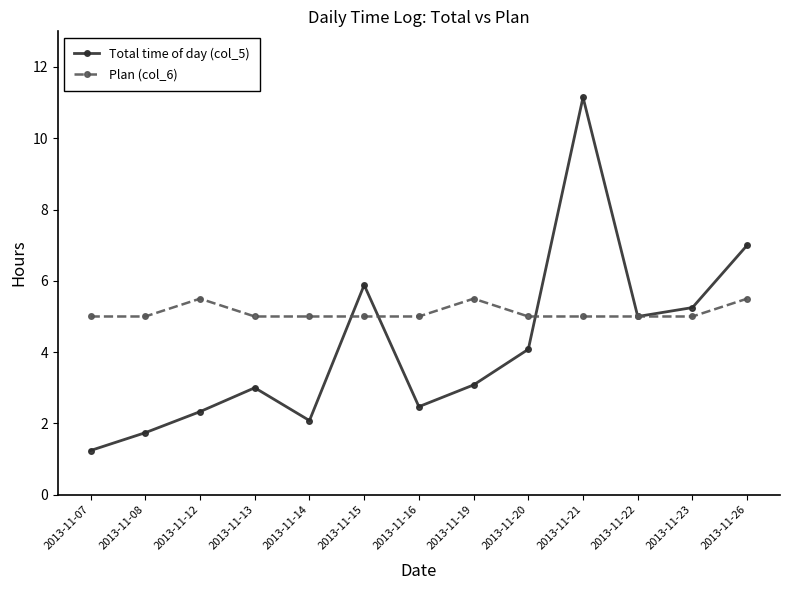

Where is Total time of day (col_5) nearest to the value 6?

2013-11-15